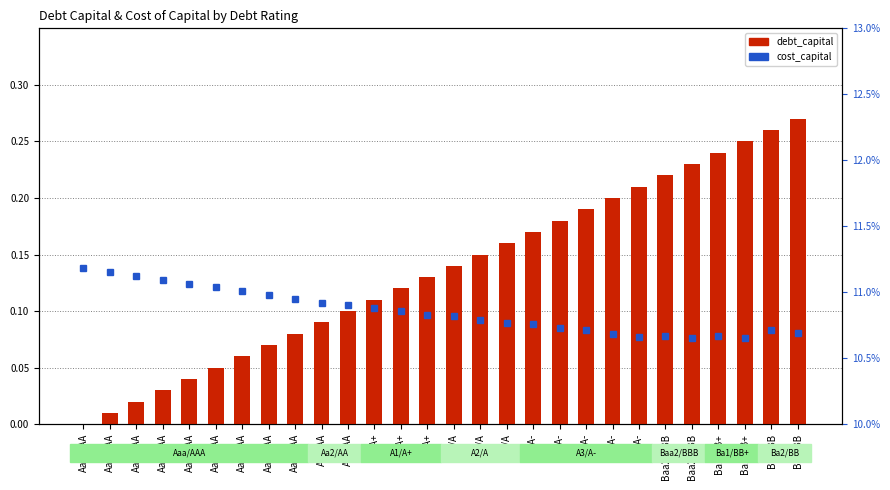

Reading left to right, what are all the values shown in this chart?

debt_capital: 0.0	0.0	0.0	0.0	0.0	0.1	0.1	0.1	0.1	0.1	0.1	0.1	0.1	0.1	0.1	0.1	0.2	0.2	0.2	0.2	0.2	0.2	0.2	0.2	0.2	0.2	0.3	0.3
cost_capital: 0.1	0.1	0.1	0.1	0.1	0.1	0.1	0.1	0.1	0.1	0.1	0.1	0.1	0.1	0.1	0.1	0.1	0.1	0.1	0.1	0.1	0.1	0.1	0.1	0.1	0.1	0.1	0.1